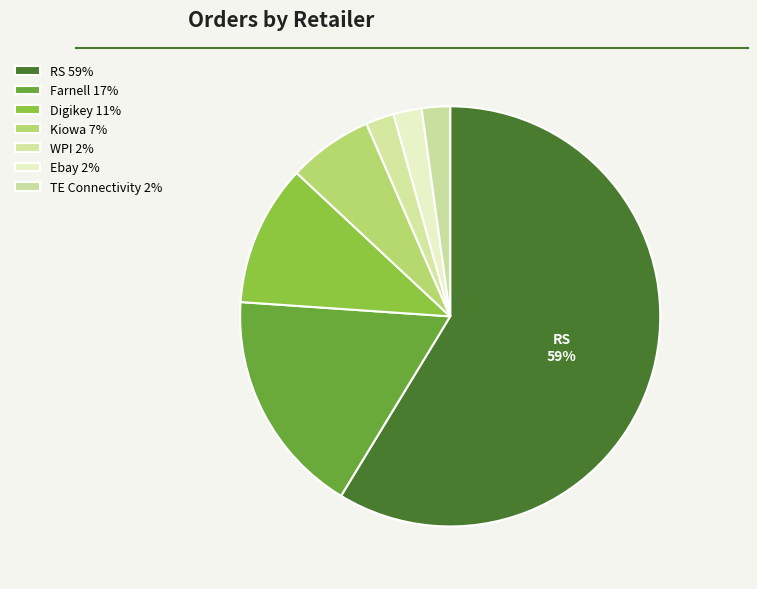

What percentage is NOT represented by TE Connectivity?

97.8%